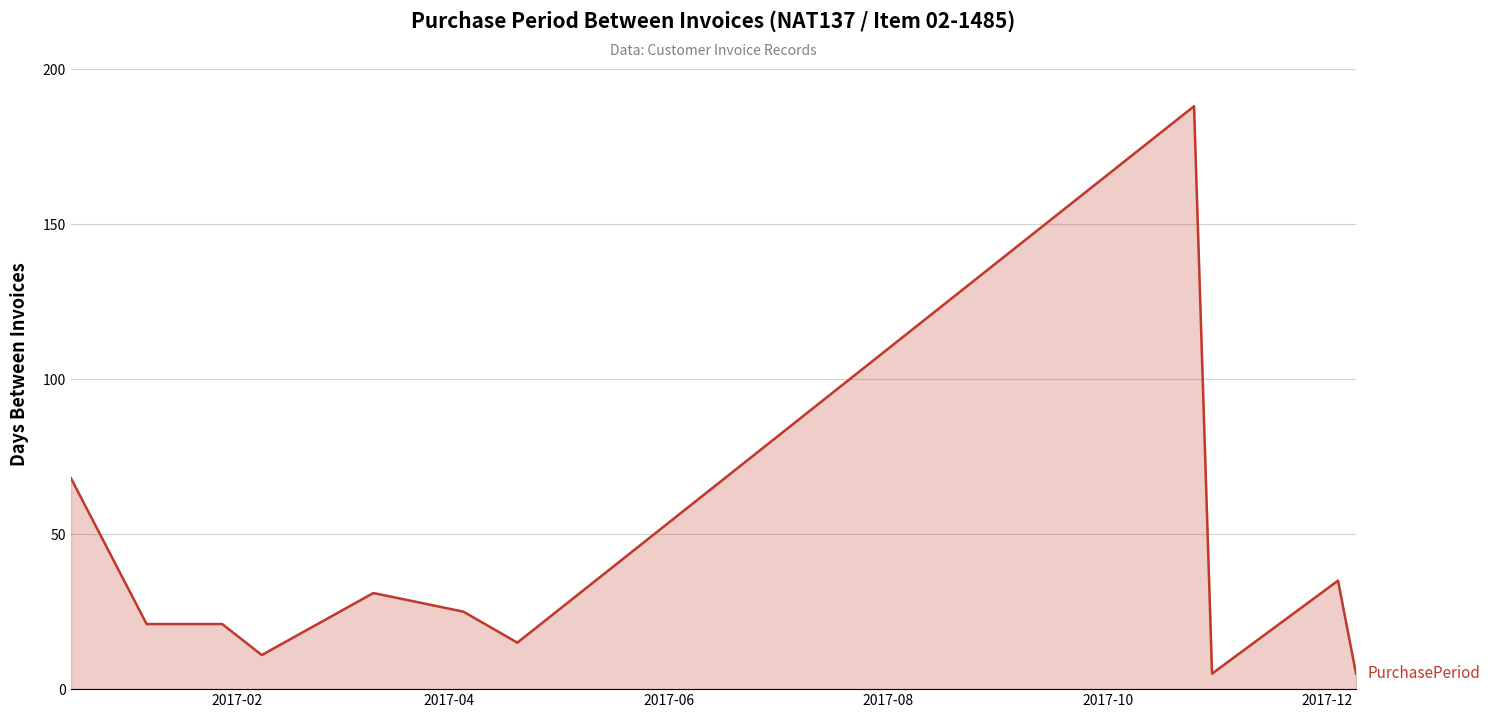

What is the sum of all values?

425